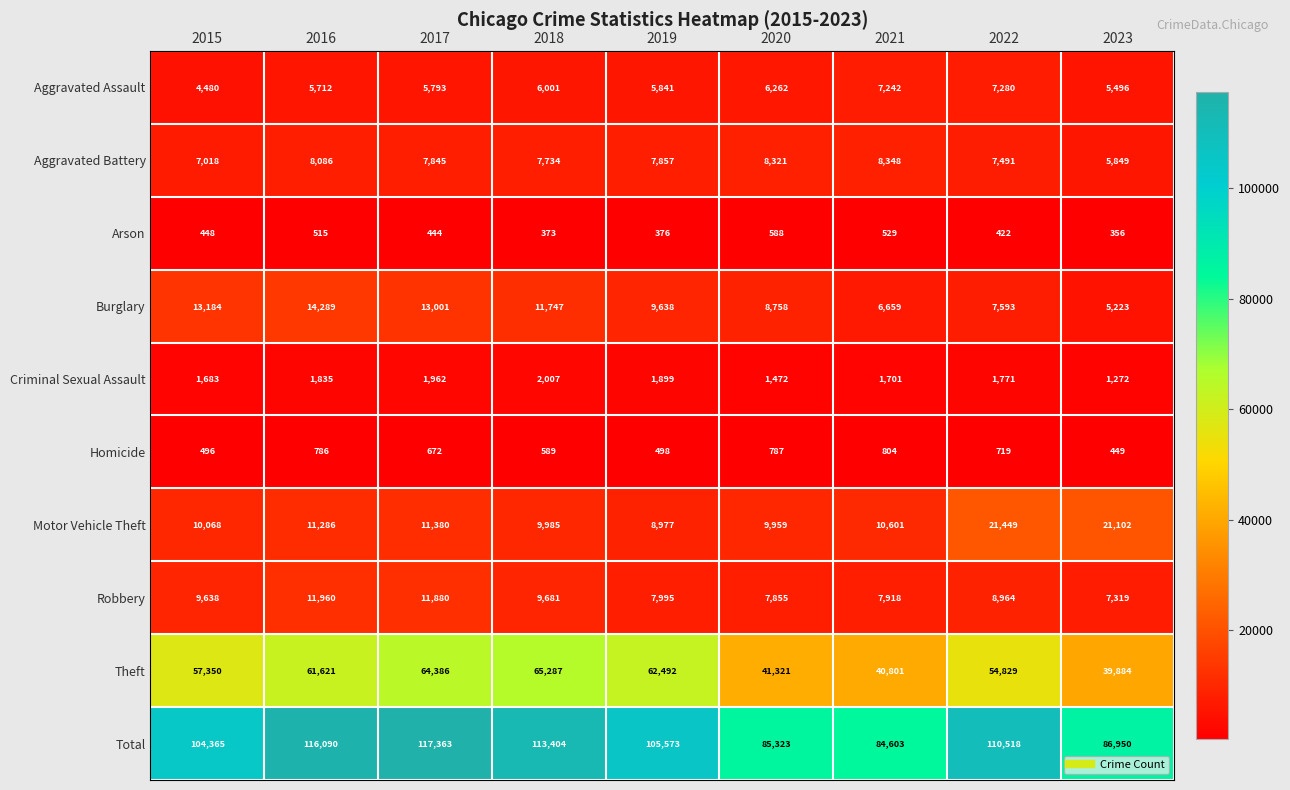

True or false: Arson has a value of 198 at 2018.

False